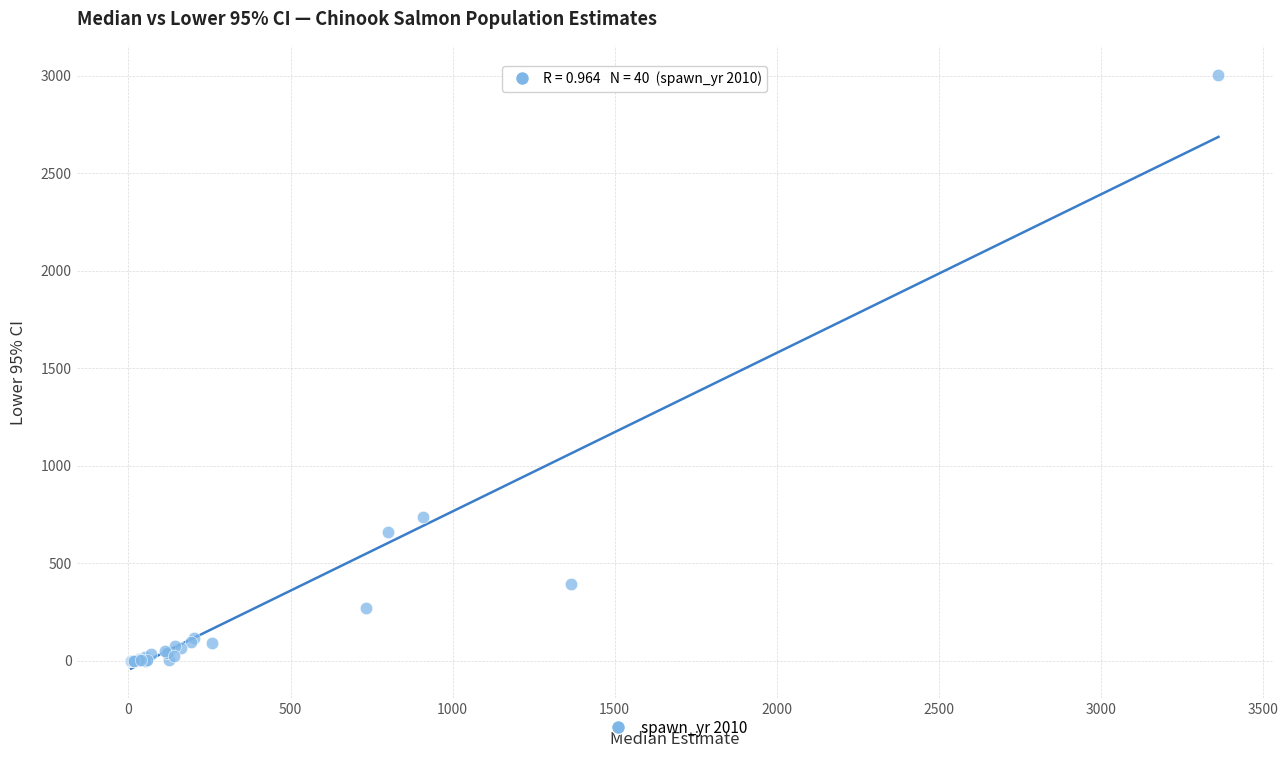

What Y value in the scatter plot is closest to 1501?

735.9